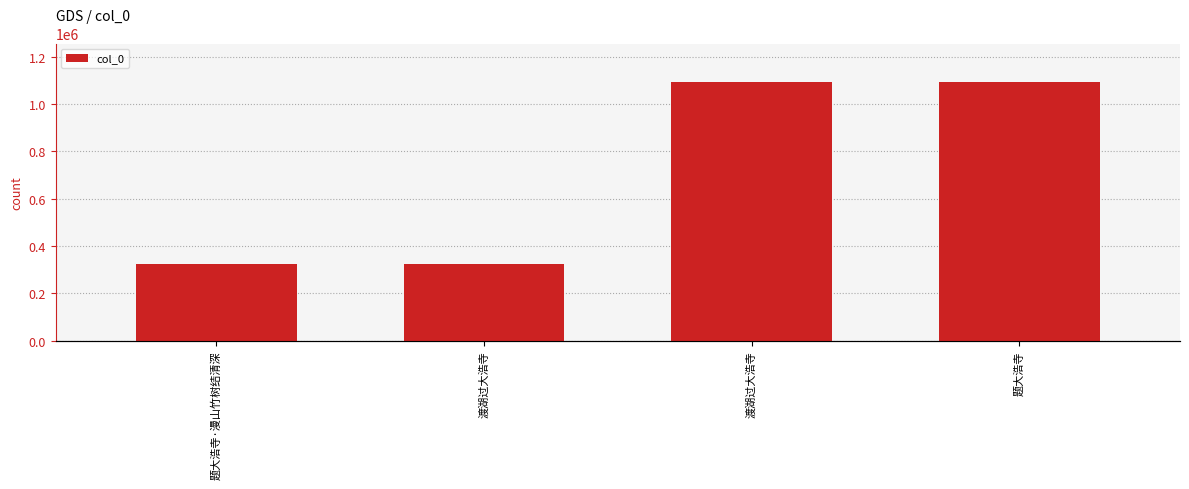

Between 渡湖过大浩寺 and 题大浩寺, which is larger?

题大浩寺